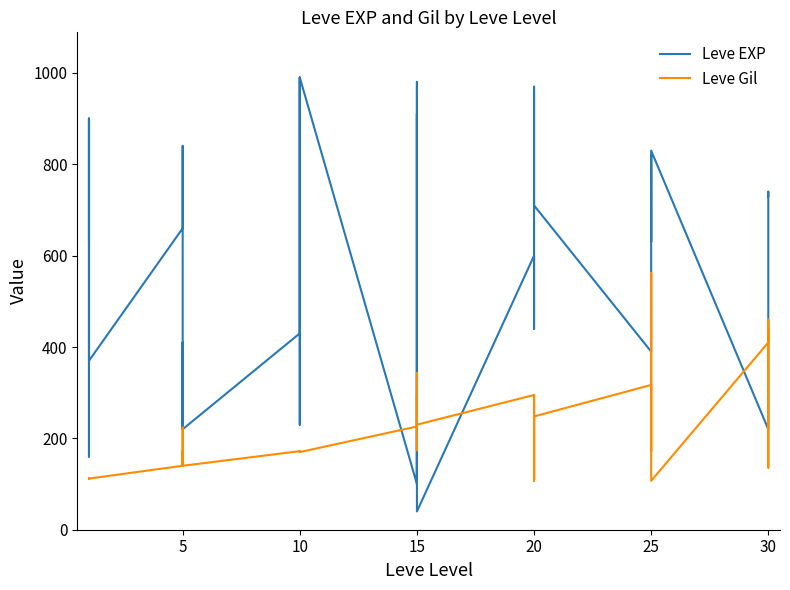

Does the chart display data point markers on the line(s)?

No